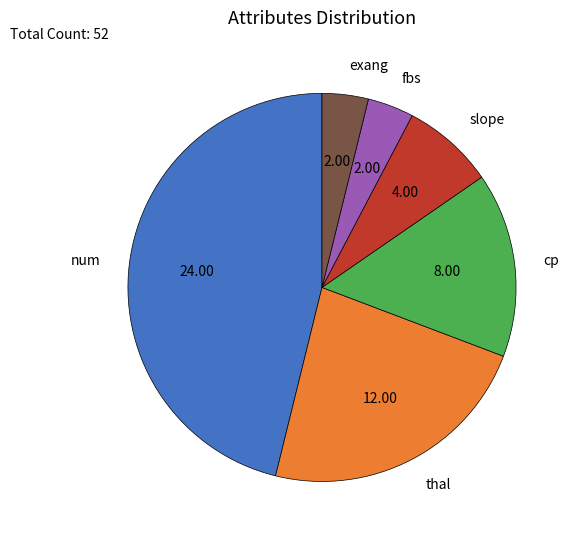

Is it true that cp is 15% of the pie?

True